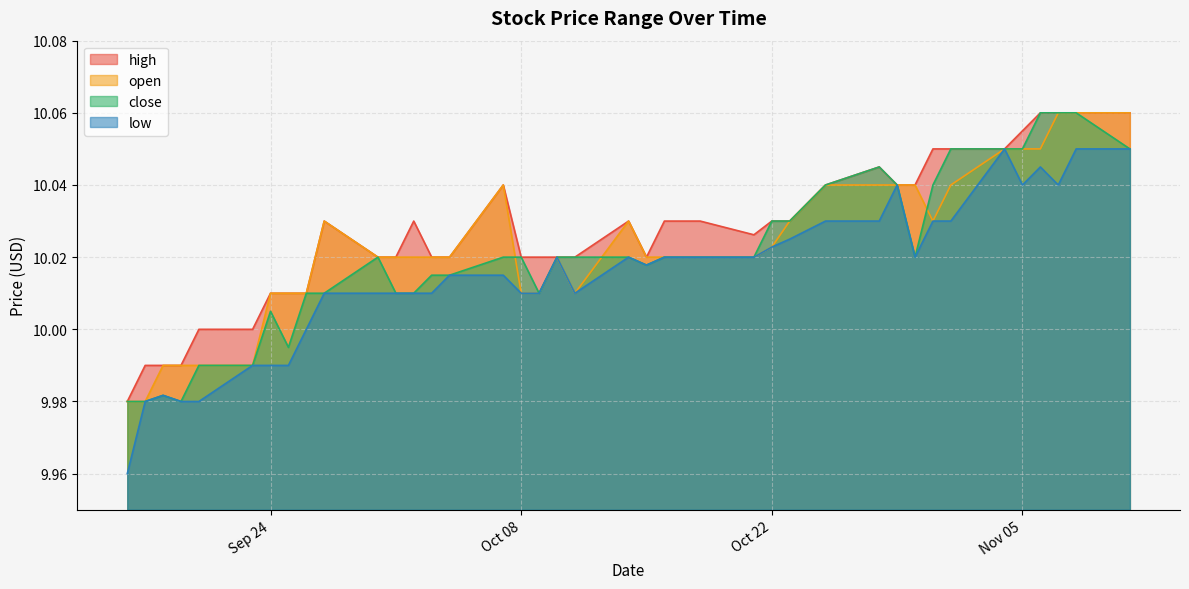

Which series has the widest spread of values?

low